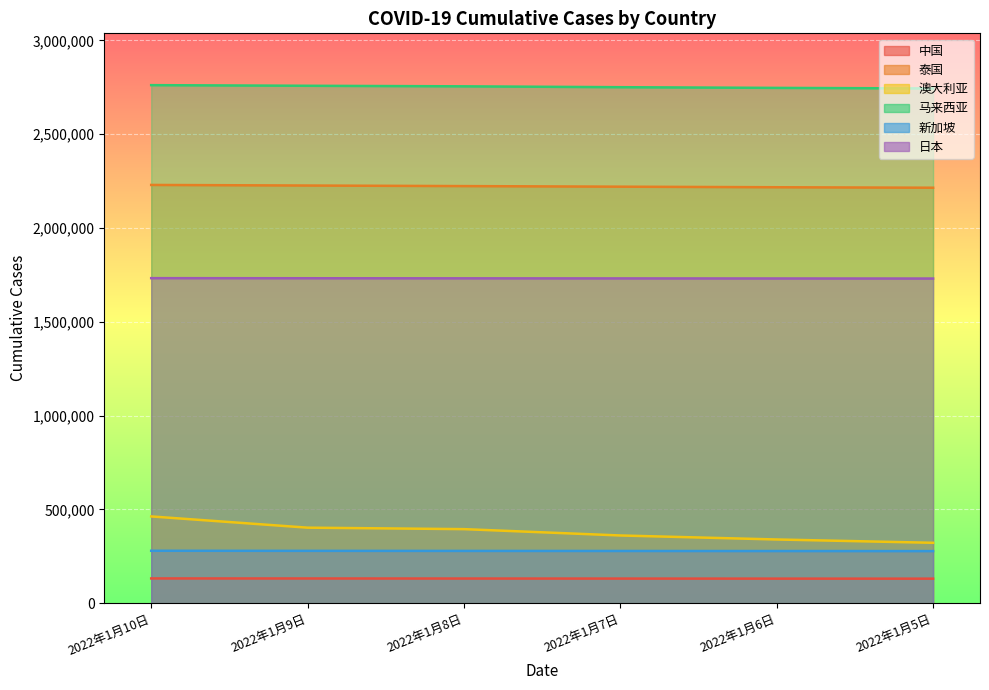

Which category has the highest value in the 马来西亚 series?

2022年1月10日